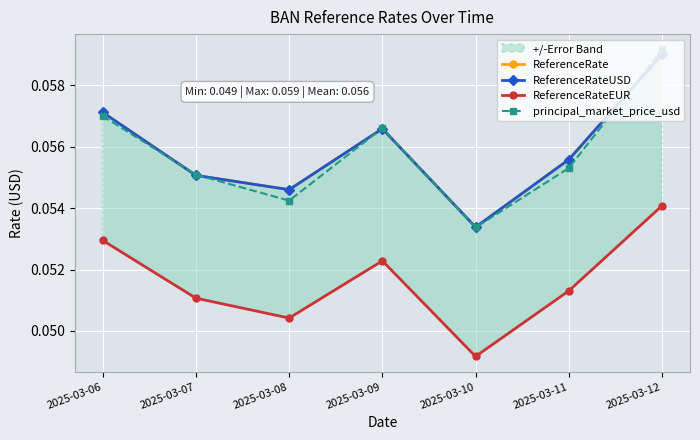

How many times do ReferenceRateUSD and principal_market_price_usd cross each other?

5